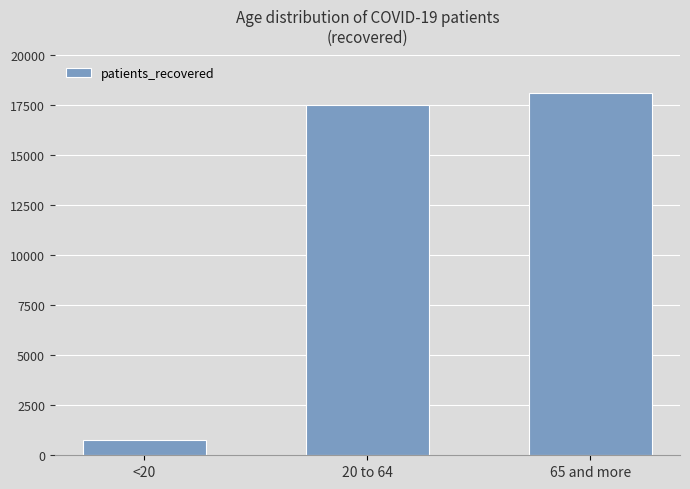

Read the value at <20, to the nearest 100.

800